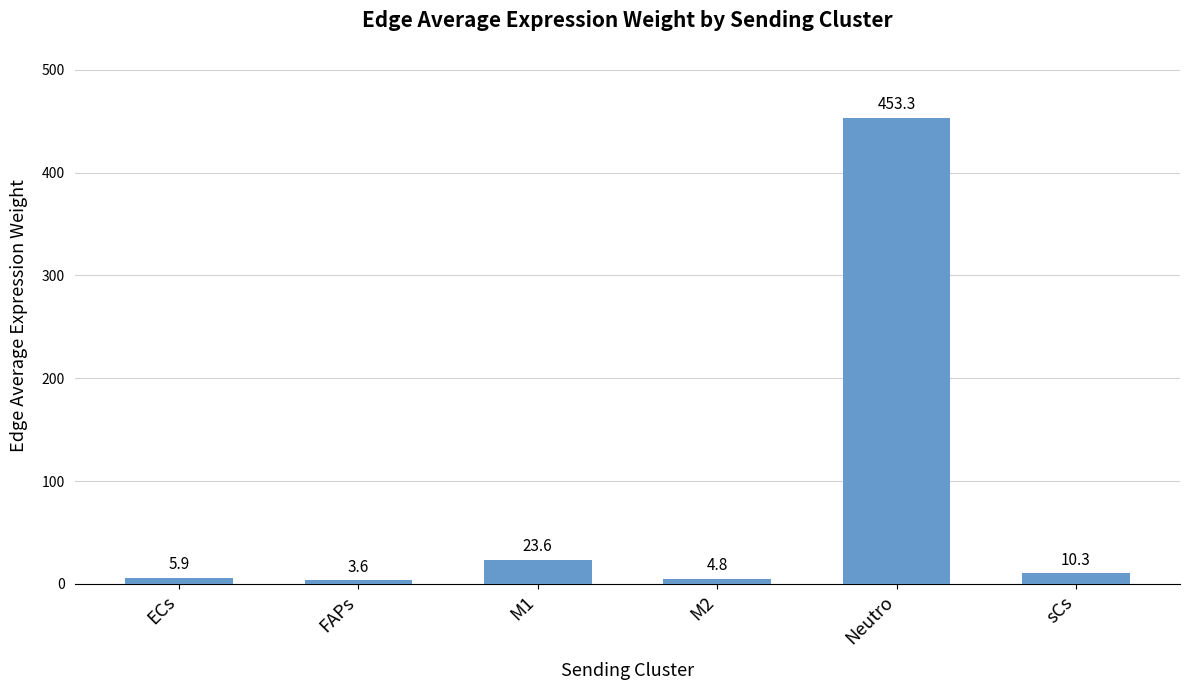

How many distinct data groups are displayed?

1